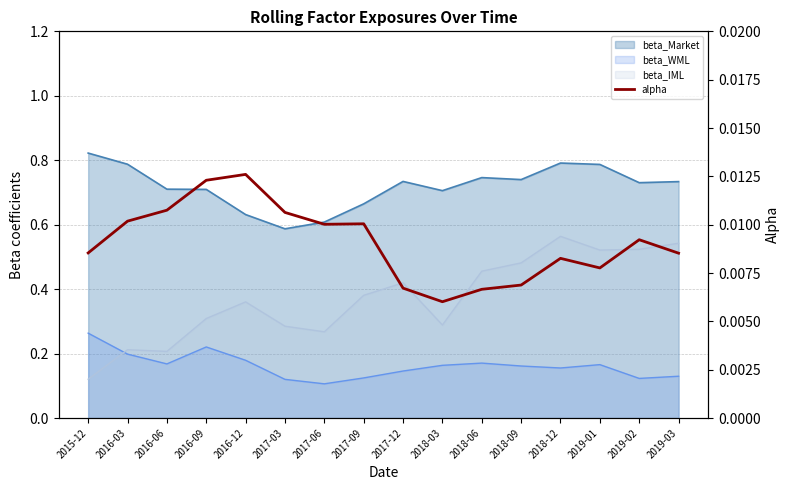

The chart shows a value of 0.0 at 2017-12. True or false?

False